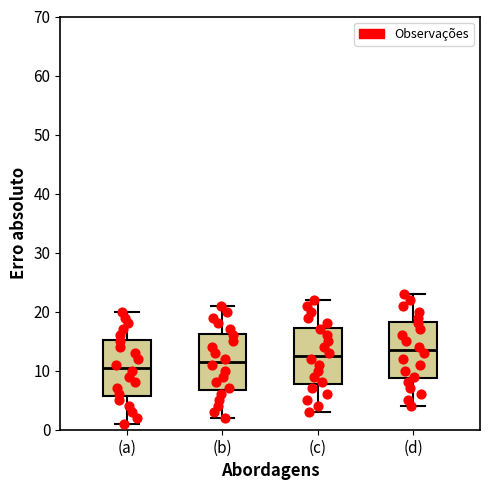

Where does the lower whisker of the box for (d) end on the y-axis? The values are not printed on the chart, so give them approximately, as read against the axis.

4